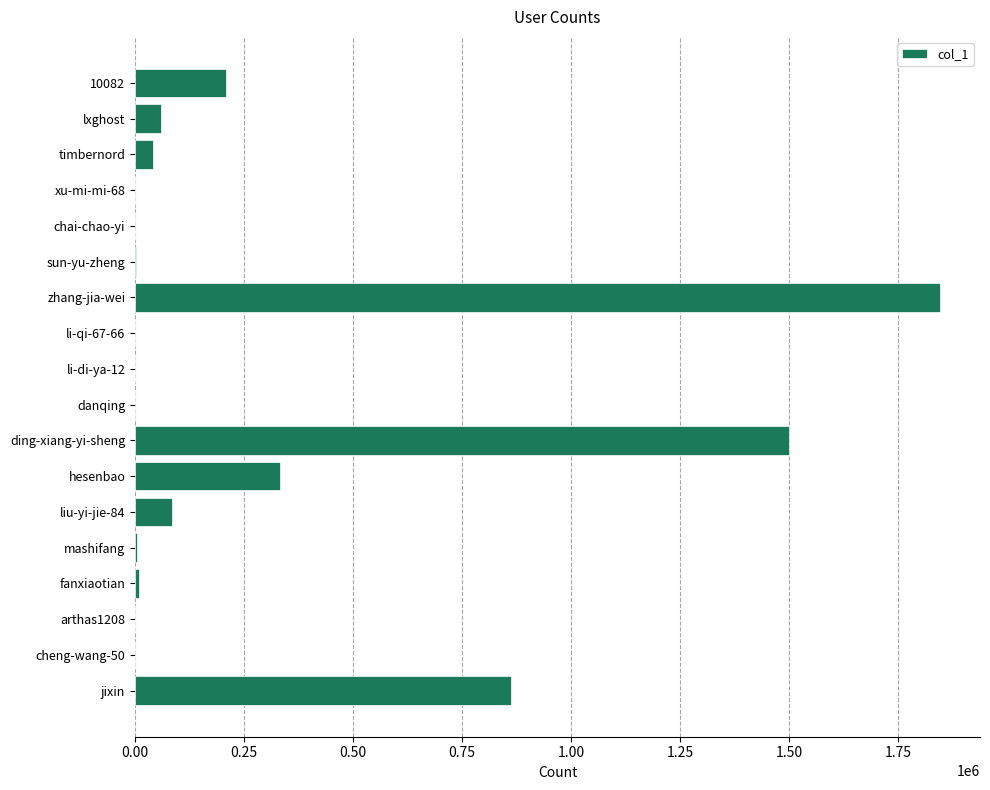

What is the ratio of the value at jixin to the value at liu-yi-jie-84?

10.1